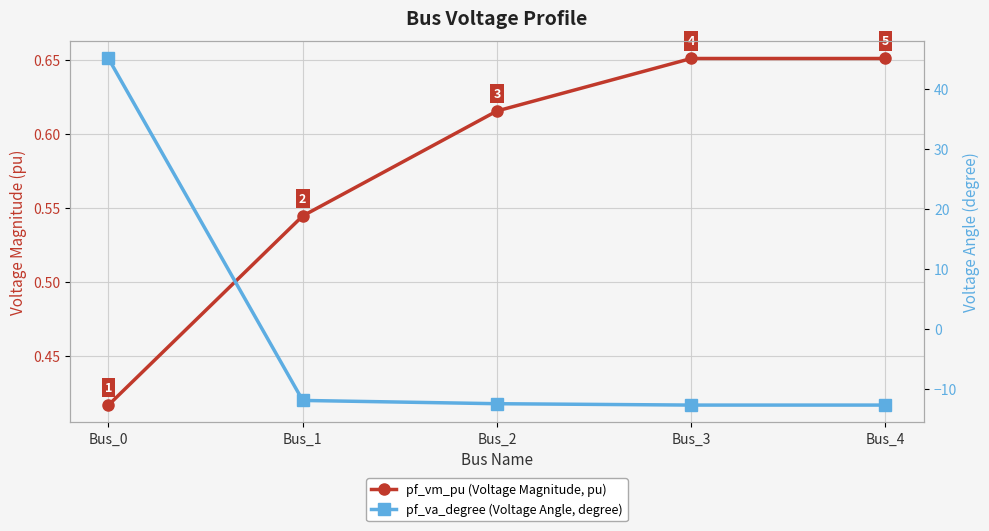

At how many categories does at least one series exceed 41?

1